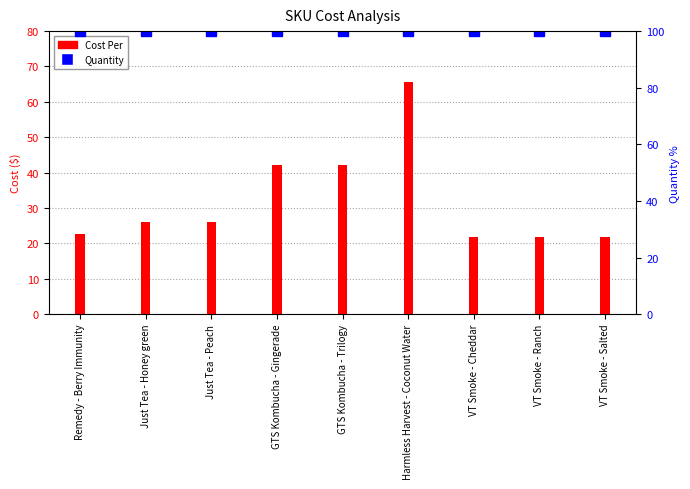

What is the difference between the maximum and second lowest values?

43.7